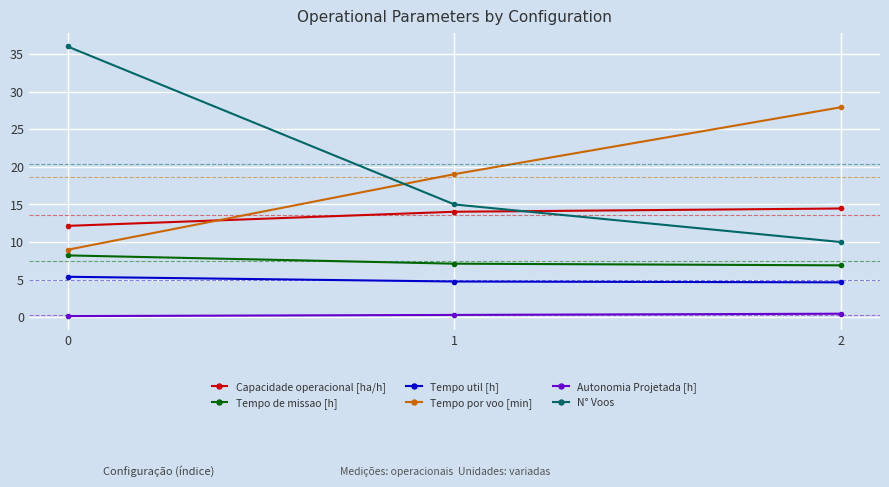

What is the total value across all series at 2?

64.4